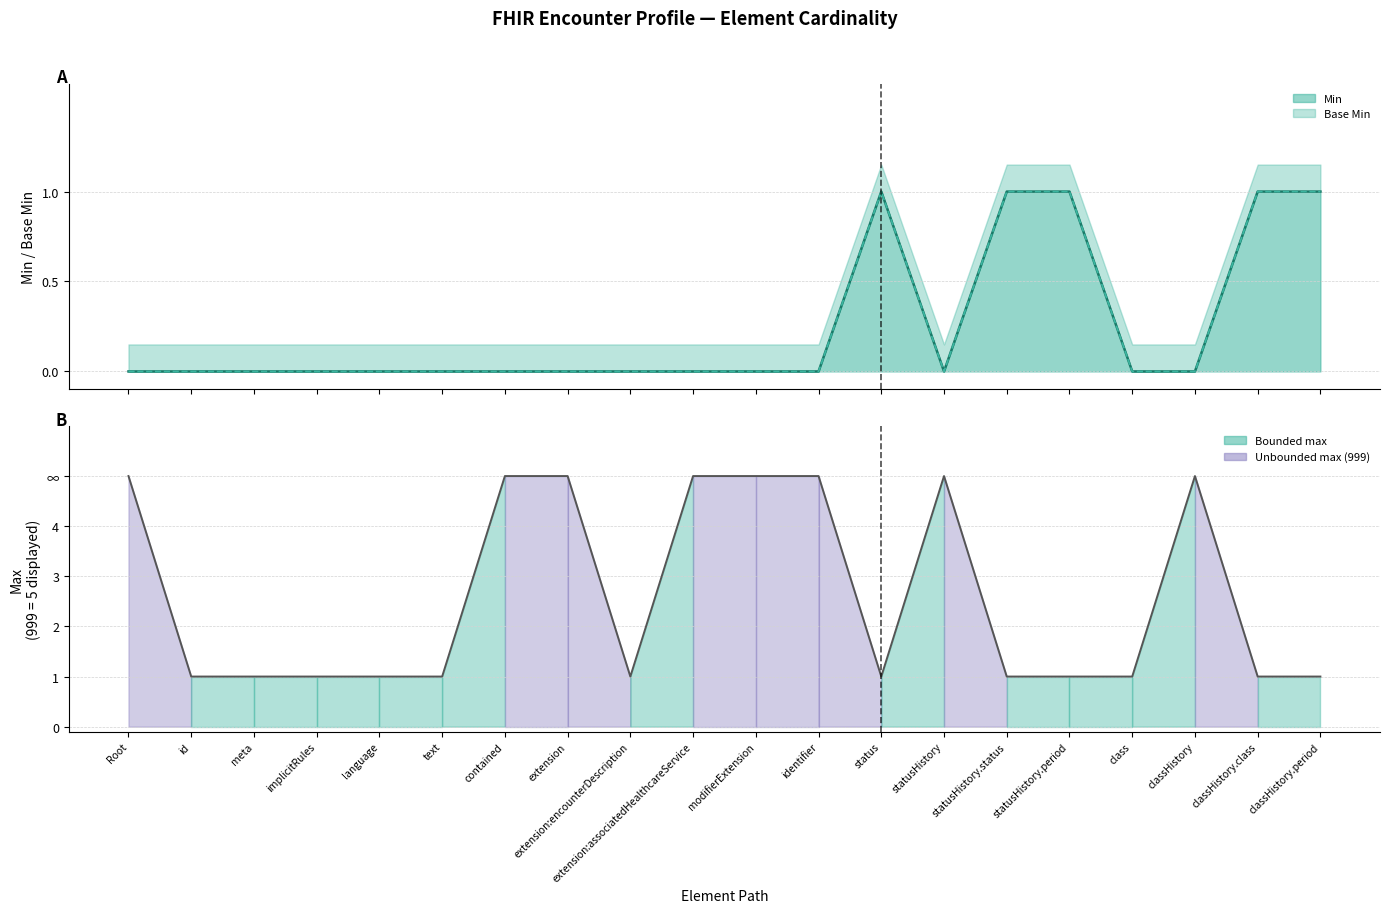

What is the value of the Max_numeric point at the 3rd from the left?

1